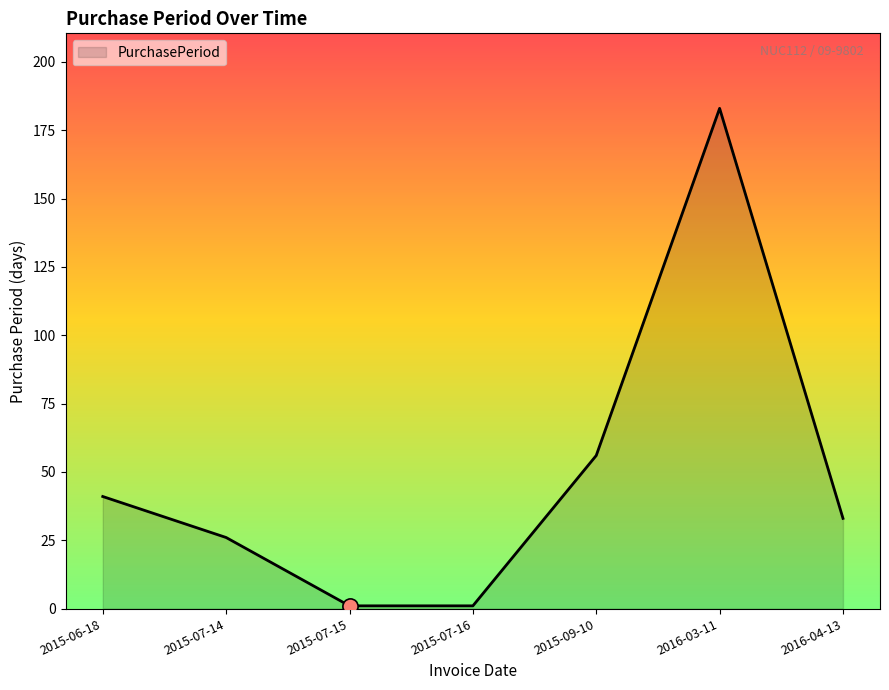

What is the change in value from 2015-07-14 to 2015-09-10?

+30